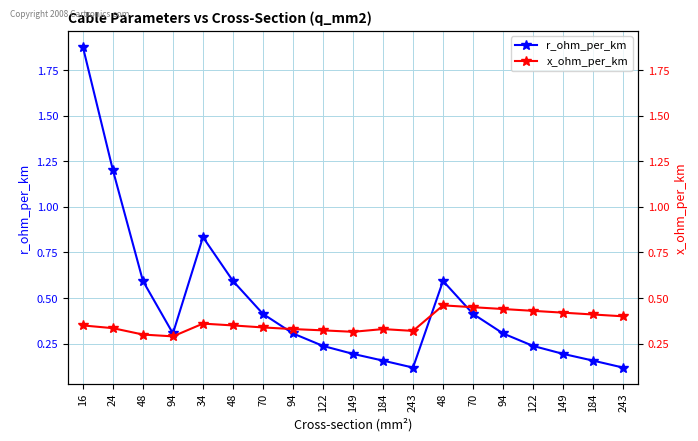

After their last crossing, which series has the higher values: x_ohm_per_km or r_ohm_per_km?

x_ohm_per_km